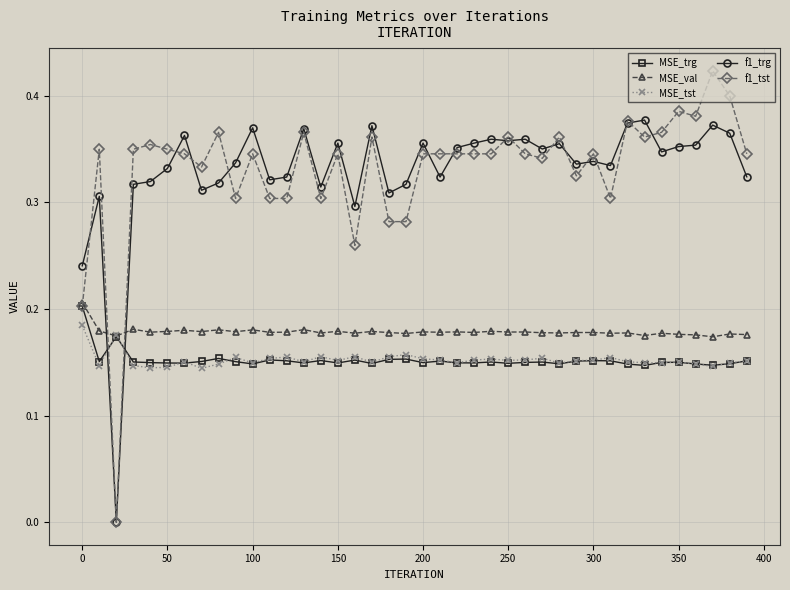

Which series has the widest spread of values?

f1_tst